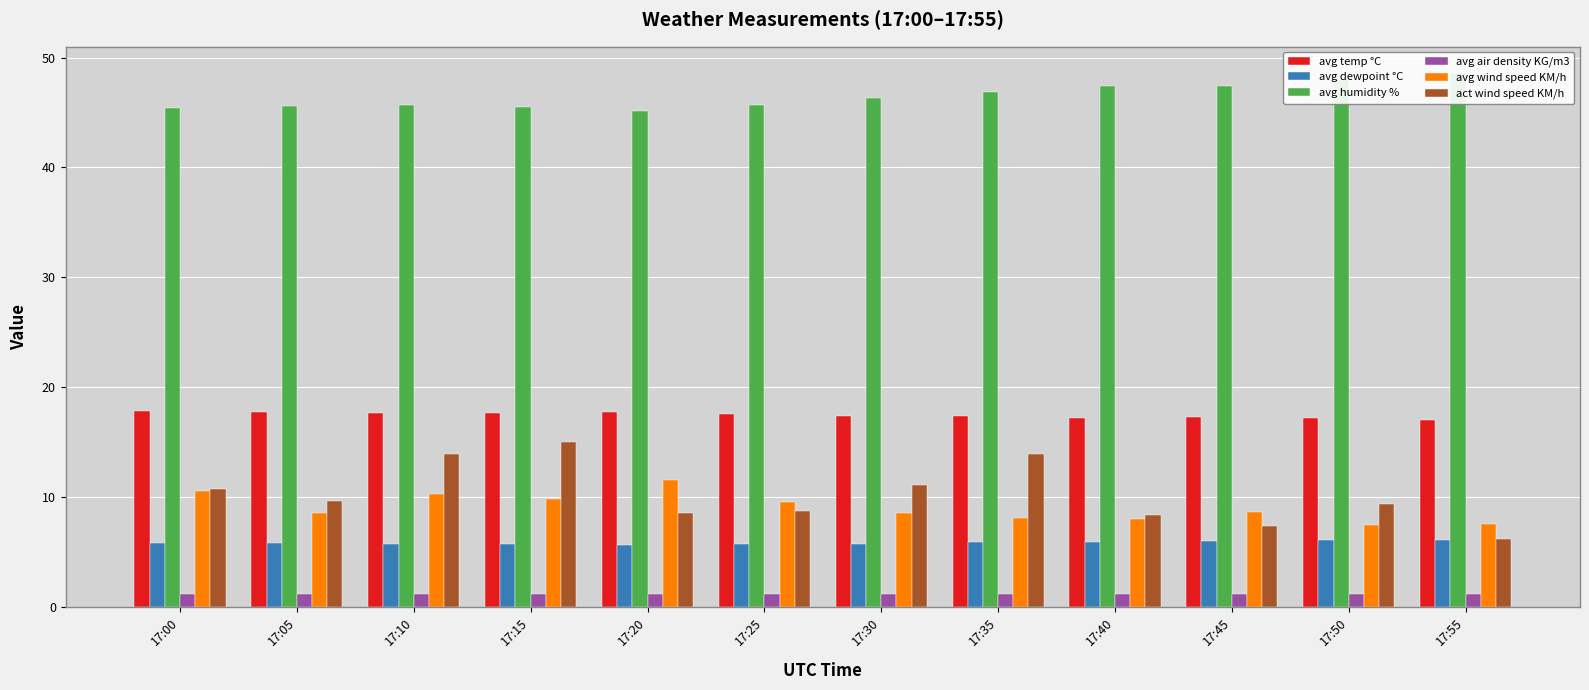

What is the difference between the maximum and second lowest values in the act wind speed KM/h series?

7.7